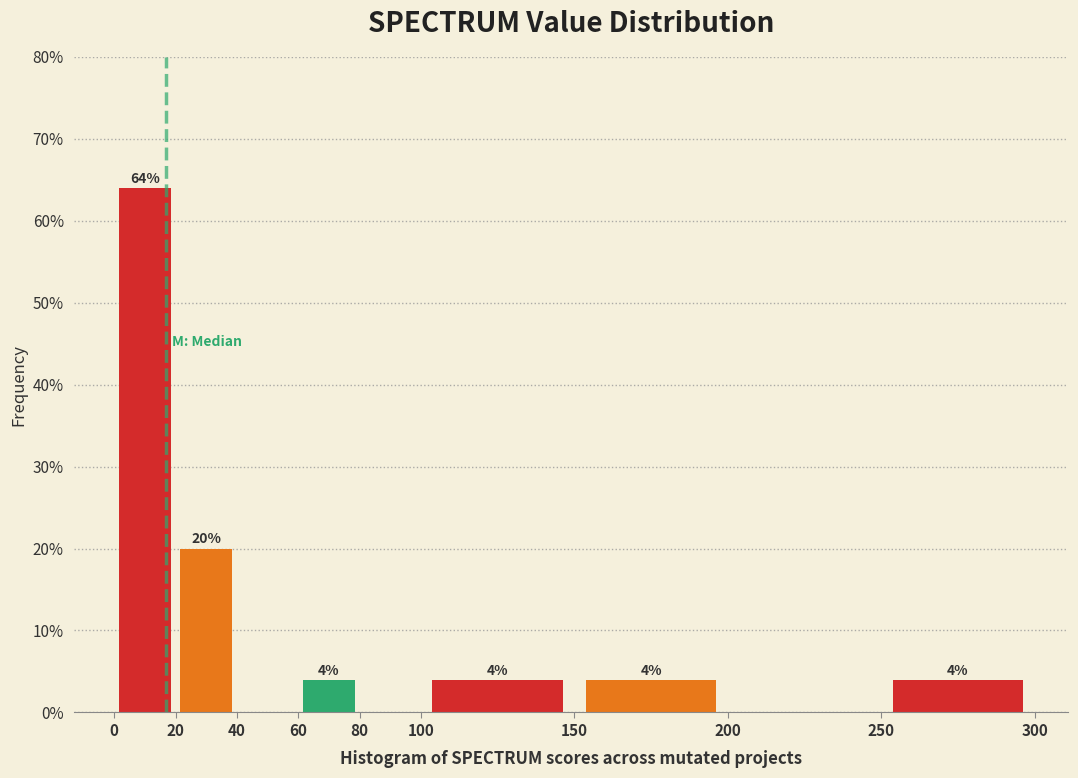

Over which range of the x-axis is the bar tallest?

0 to 20